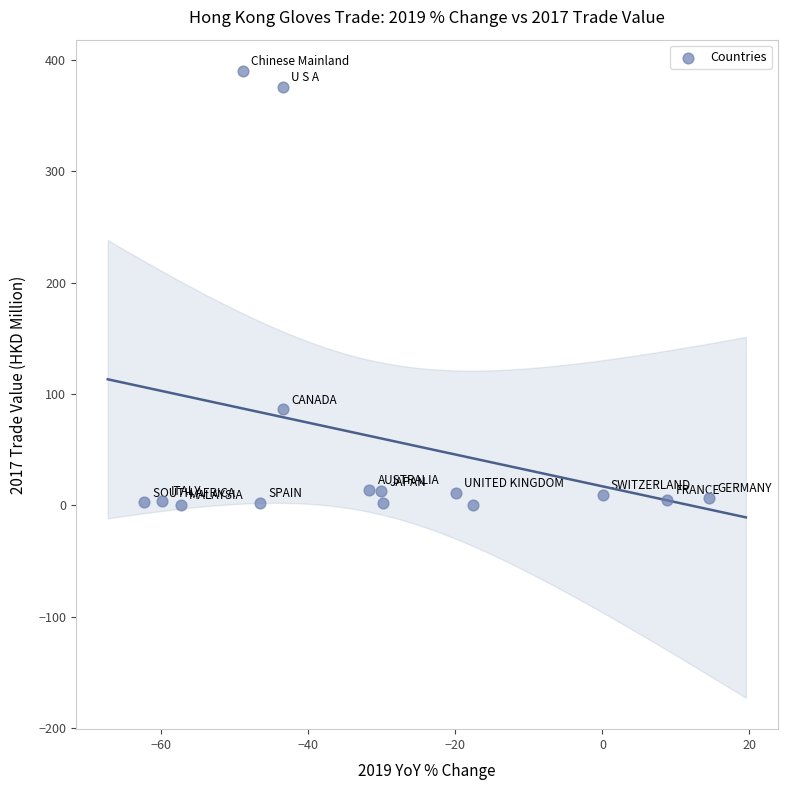

What Y value in the scatter plot is closest to 195?

86.1